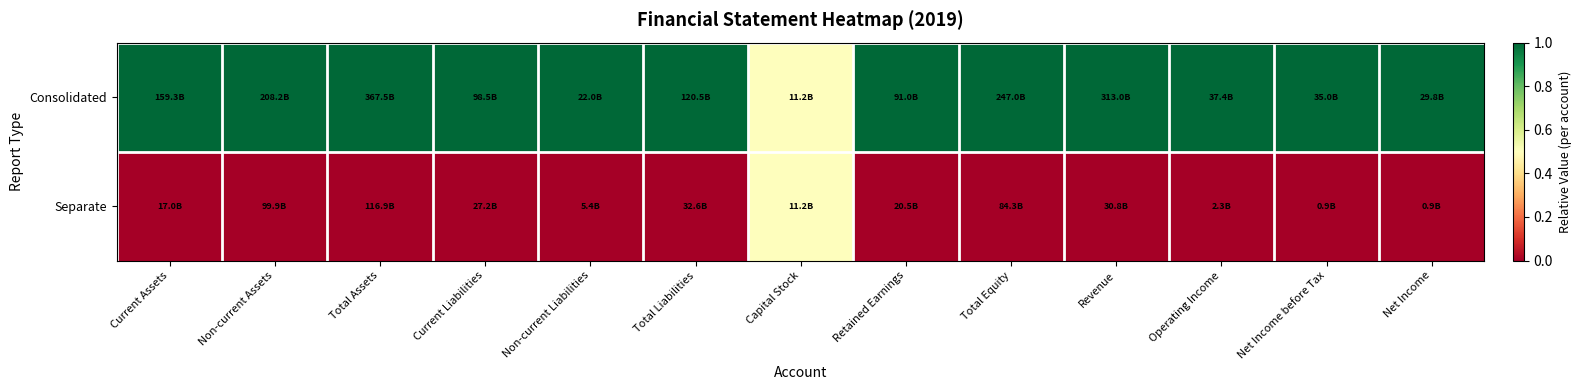

Which series has the largest total across all categories?

Consolidated